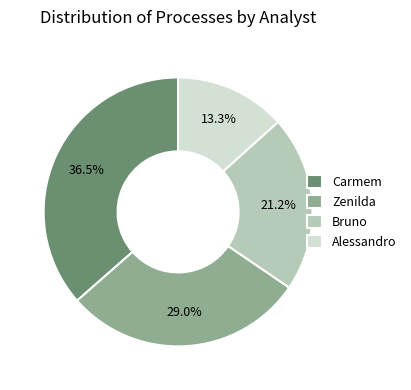

How many segments does this pie chart have?

4